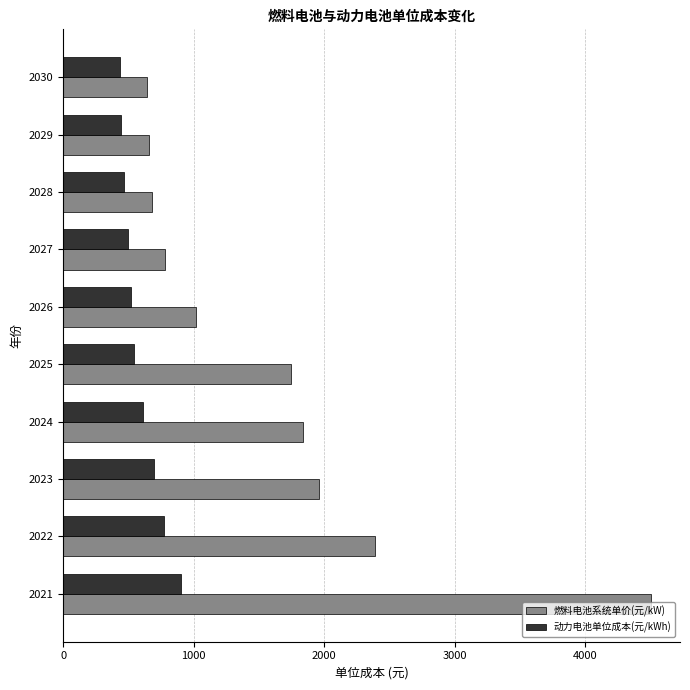

Which series has the largest total across all categories?

燃料电池系统单价(元/kW)